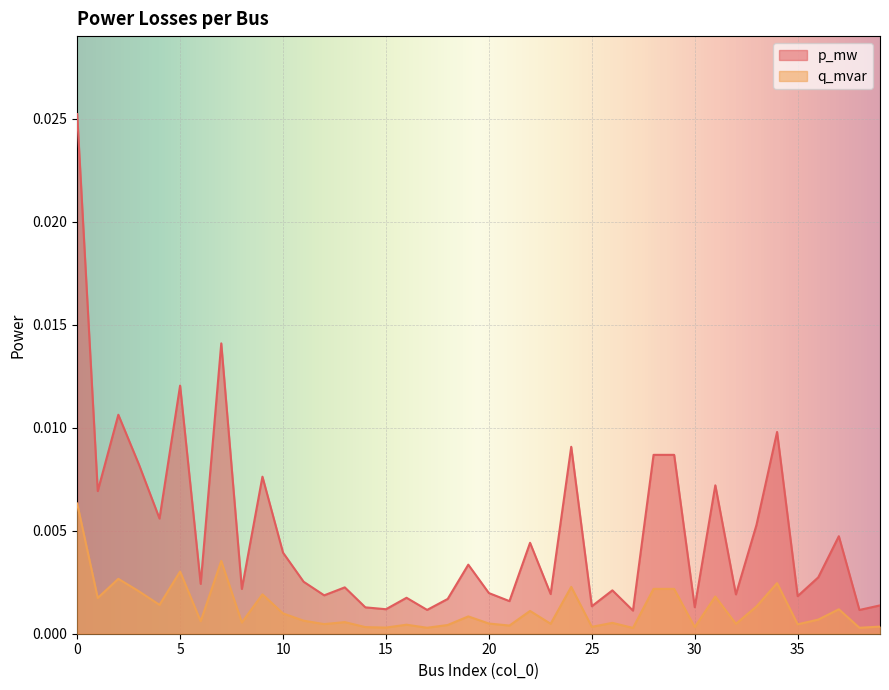

How many lines are shown in the chart?

2